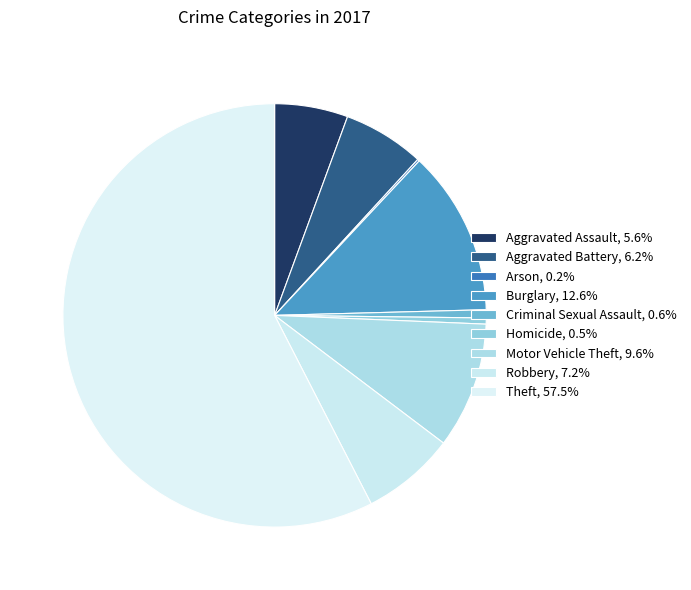

Approximately how many times larger is the value at Robbery compared to Homicide?

15.3